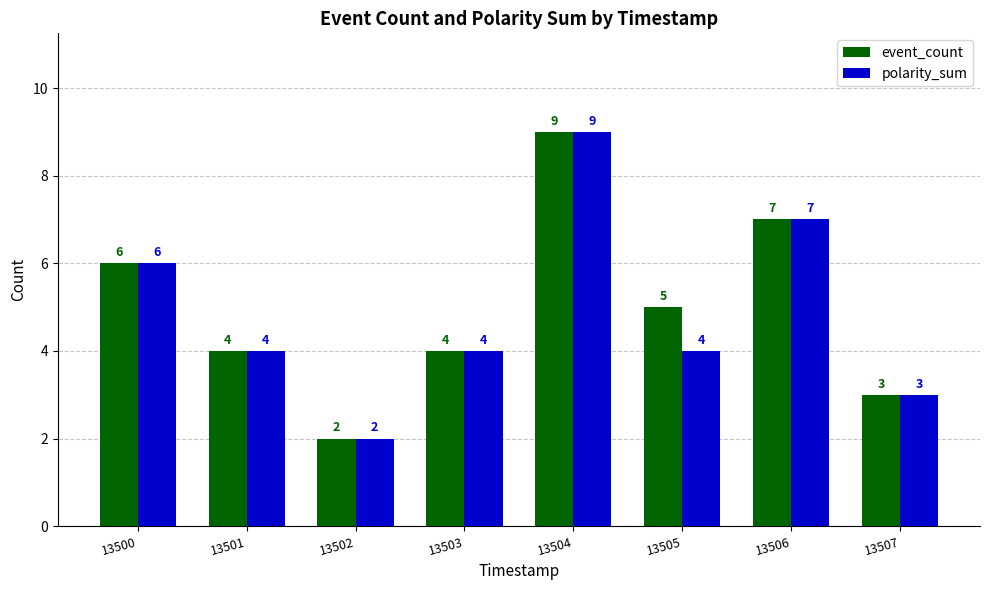

At which category is the sum across all series the highest?

13504